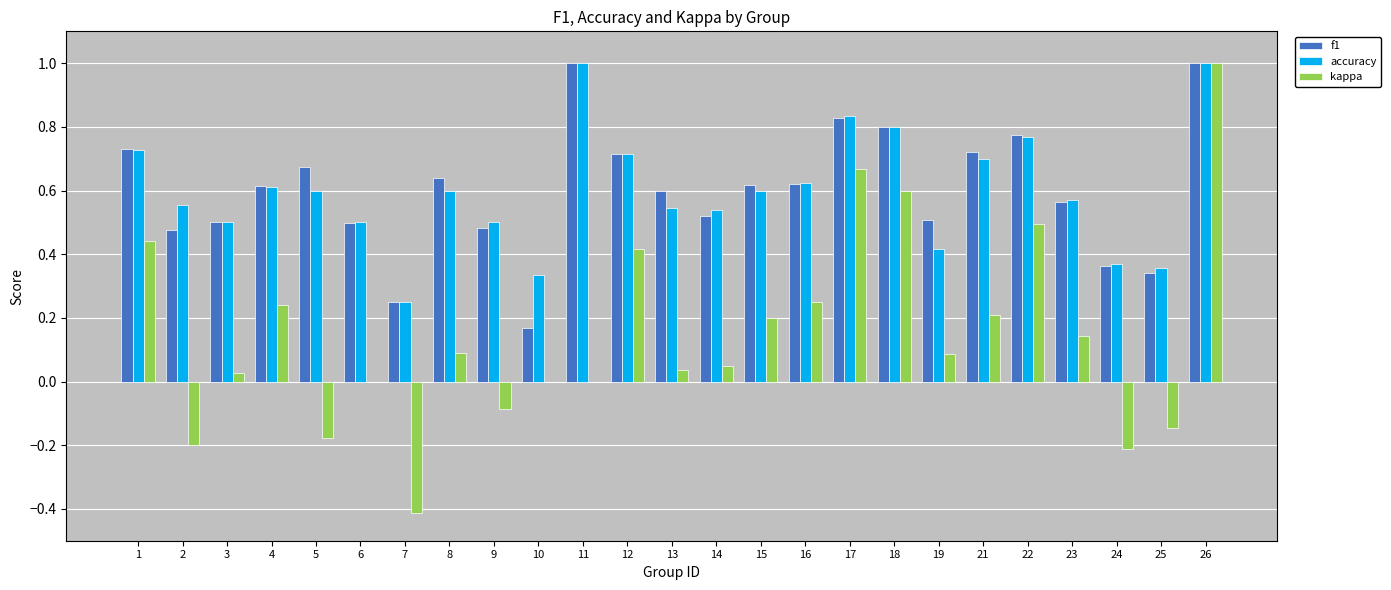

At which category is the sum across all series the highest?

26